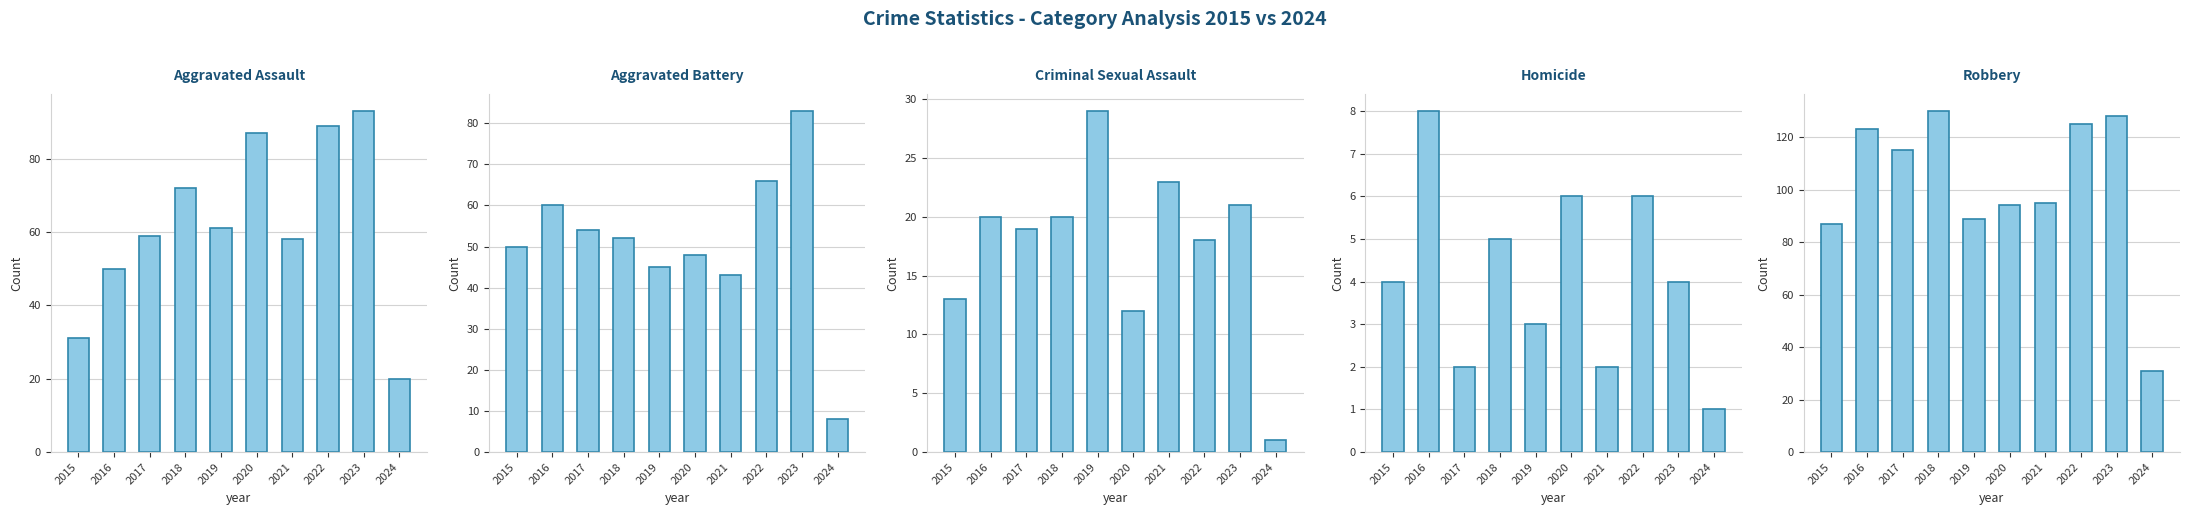

What is the difference between the highest and lowest values at 2023?

124